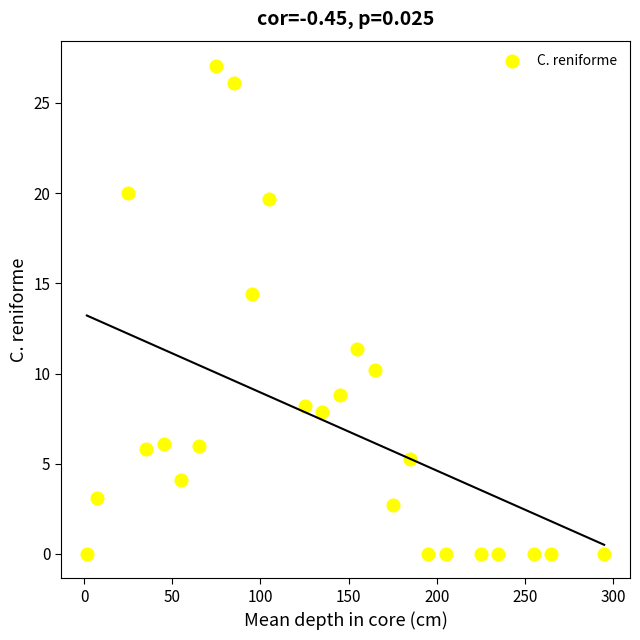

What is the range of Y values (max minus min)?

27.1